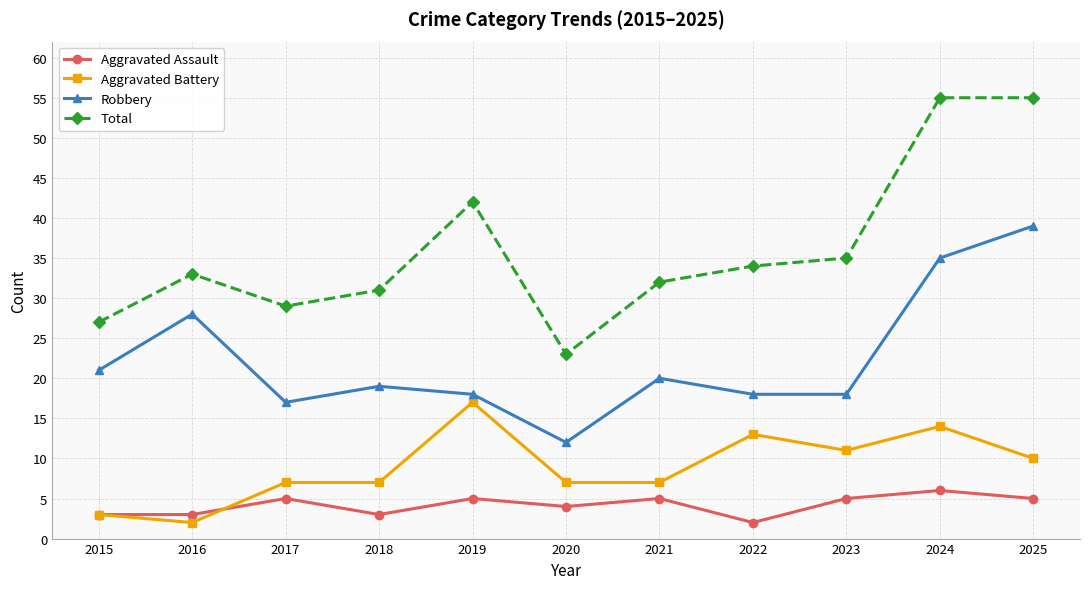

Which series has the largest total across all categories?

Total